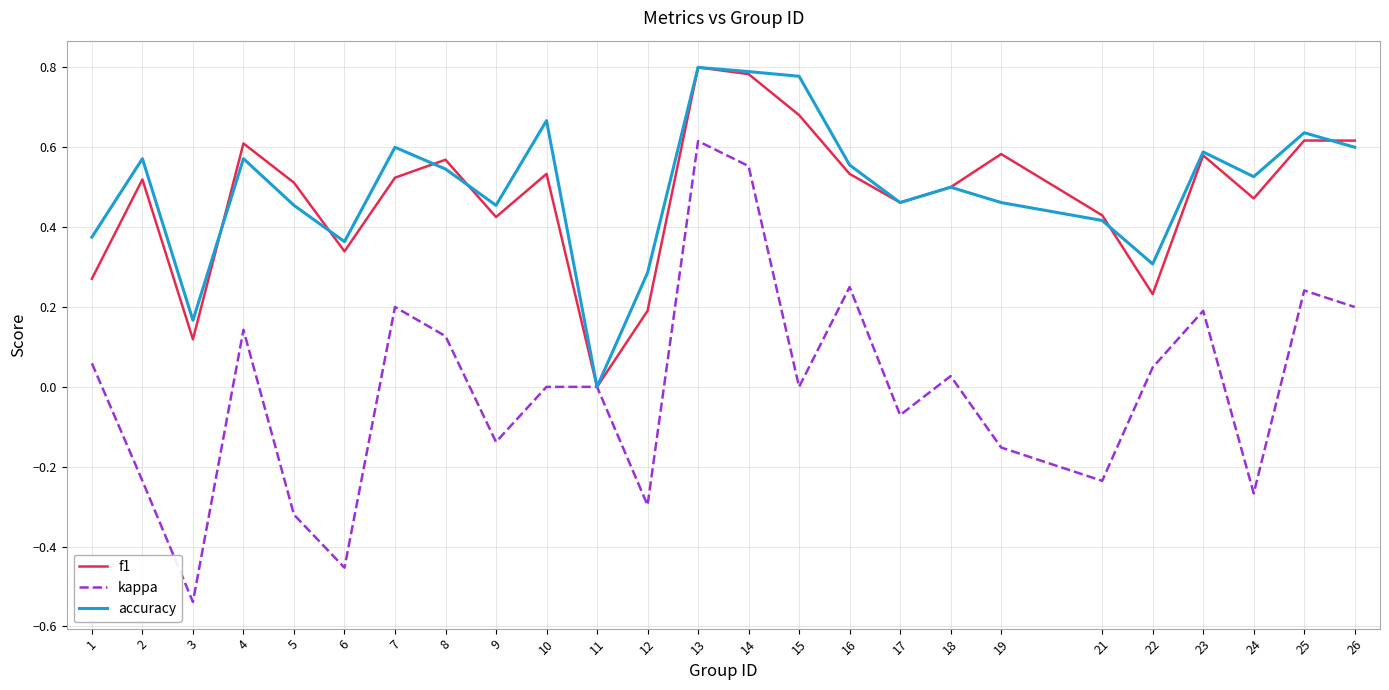

Is it true that kappa equals 0.1 at 16?

False